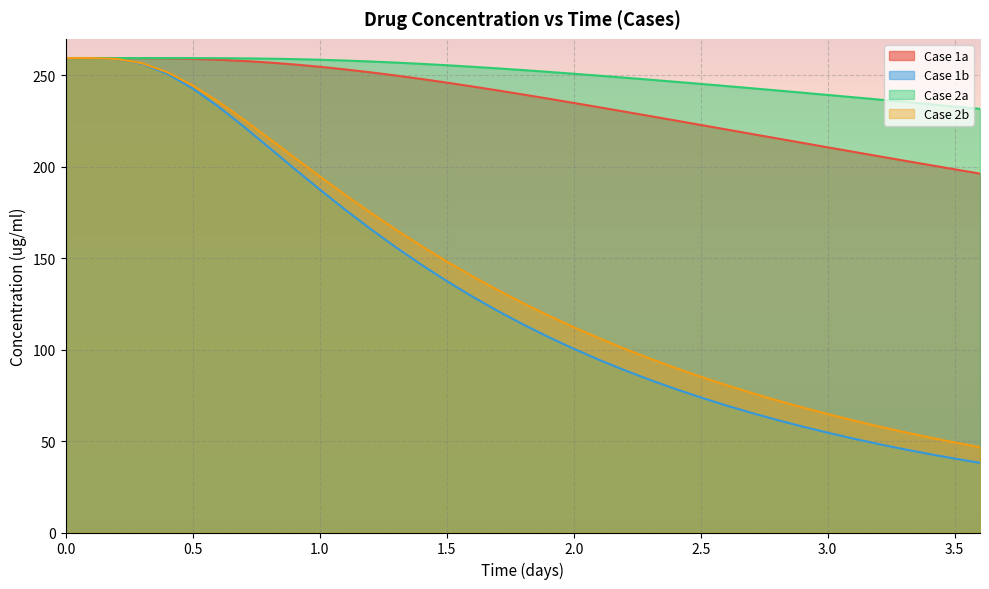

After their last crossing, which series has the higher values: Case 1a or Case 2b?

Case 1a